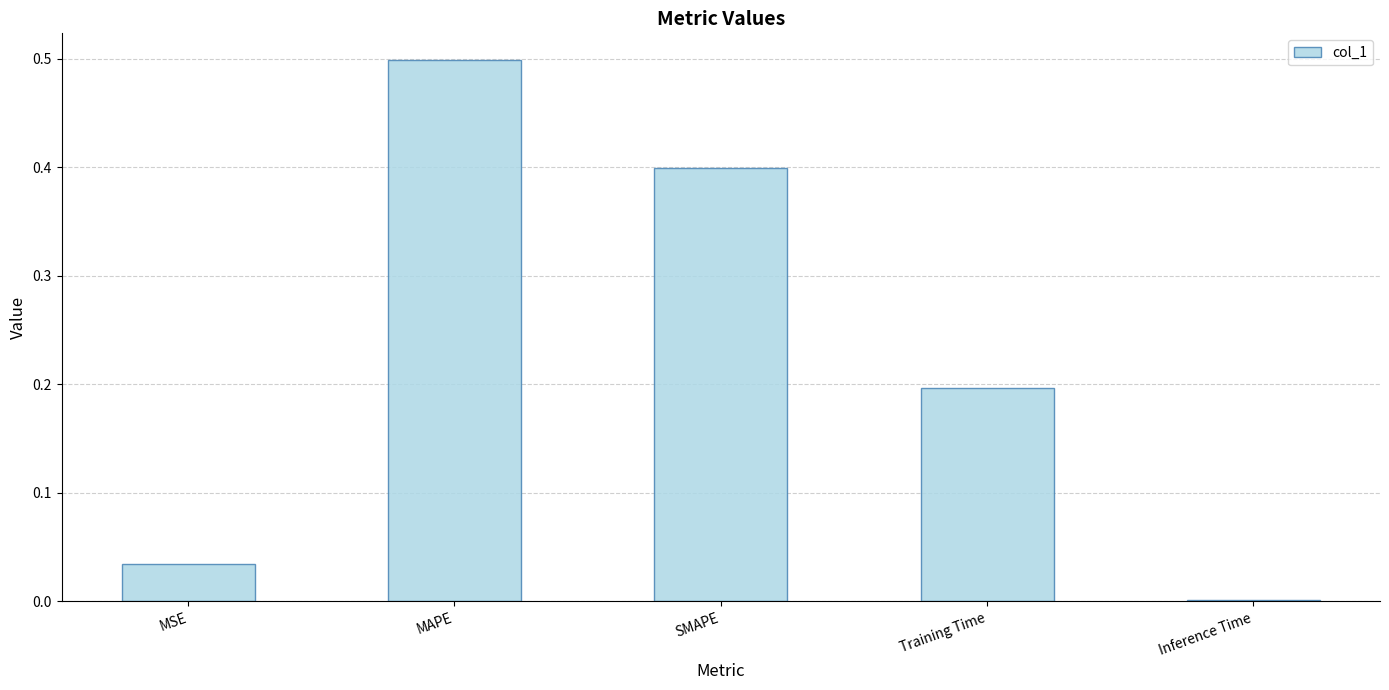

What is the sum of all values?

1.1